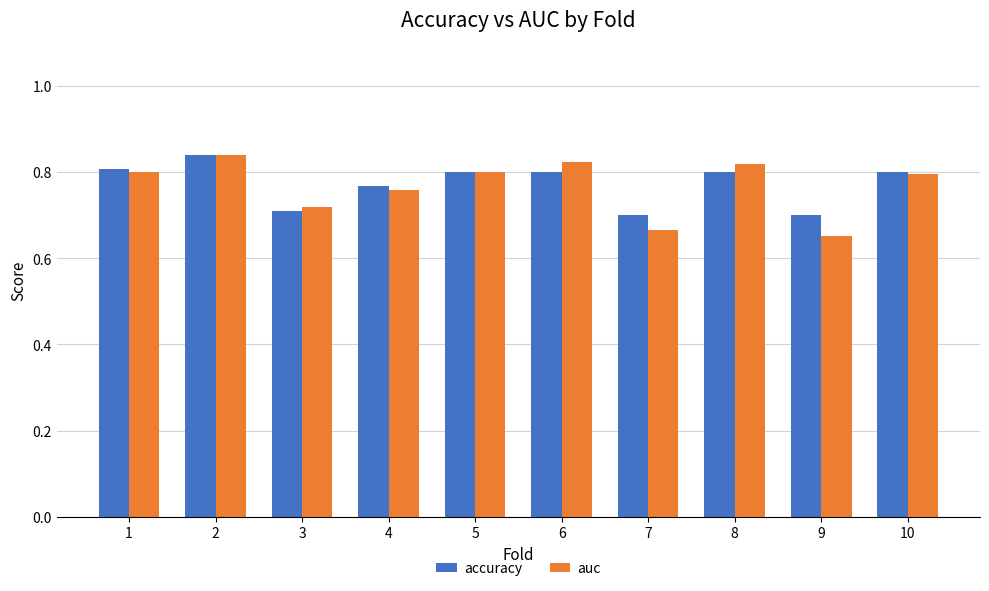

Is it true that accuracy equals 0.7 at 7?

True